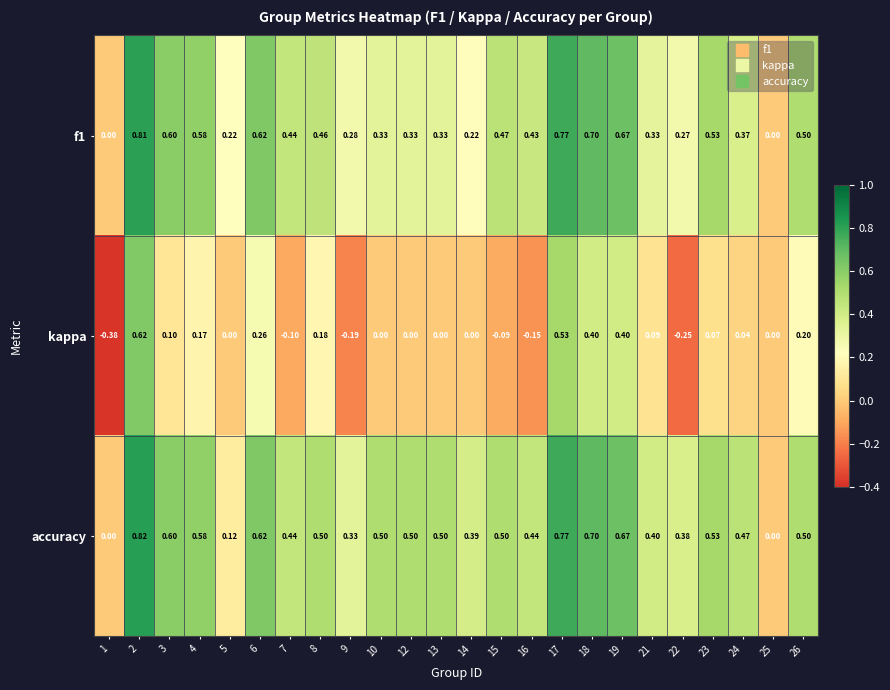

Which series has the widest spread of values?

kappa